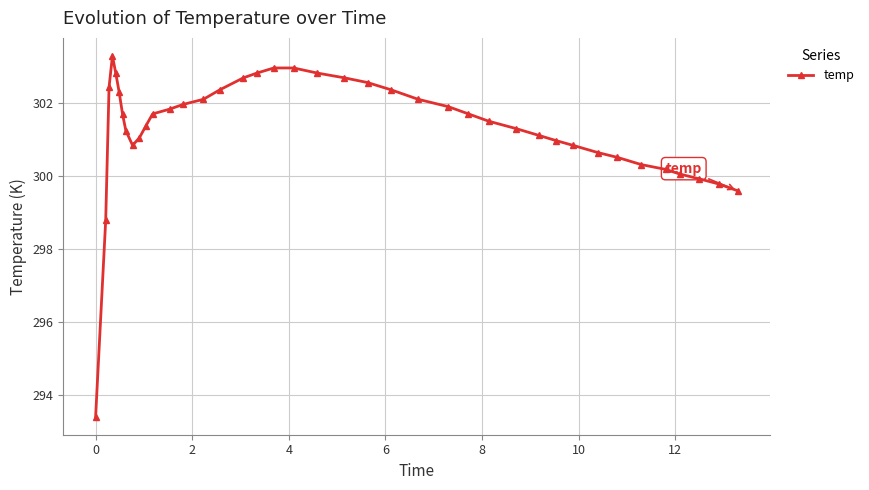

What is the value of the 24th point from the left?

302.4